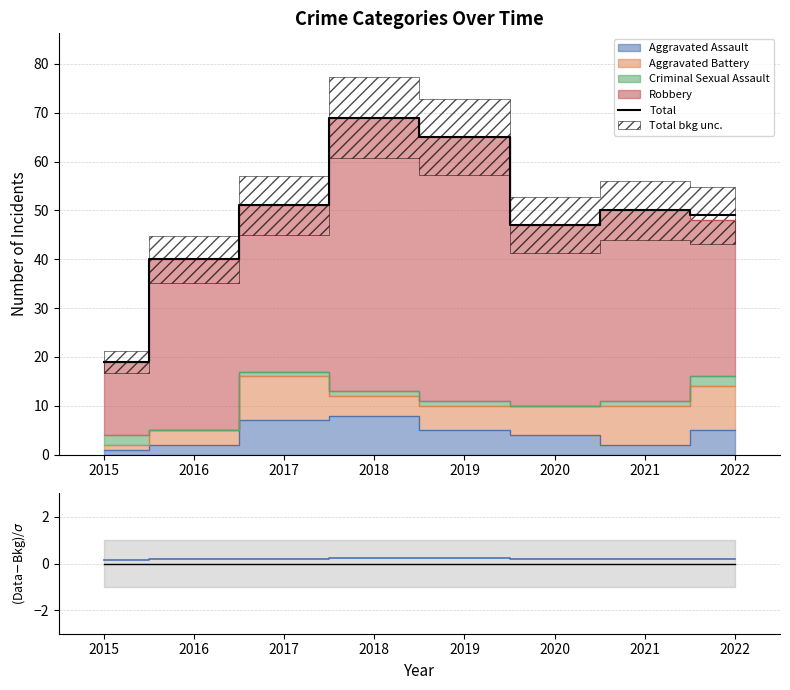

Is it true that residual equals 0.2 at 2015?

False